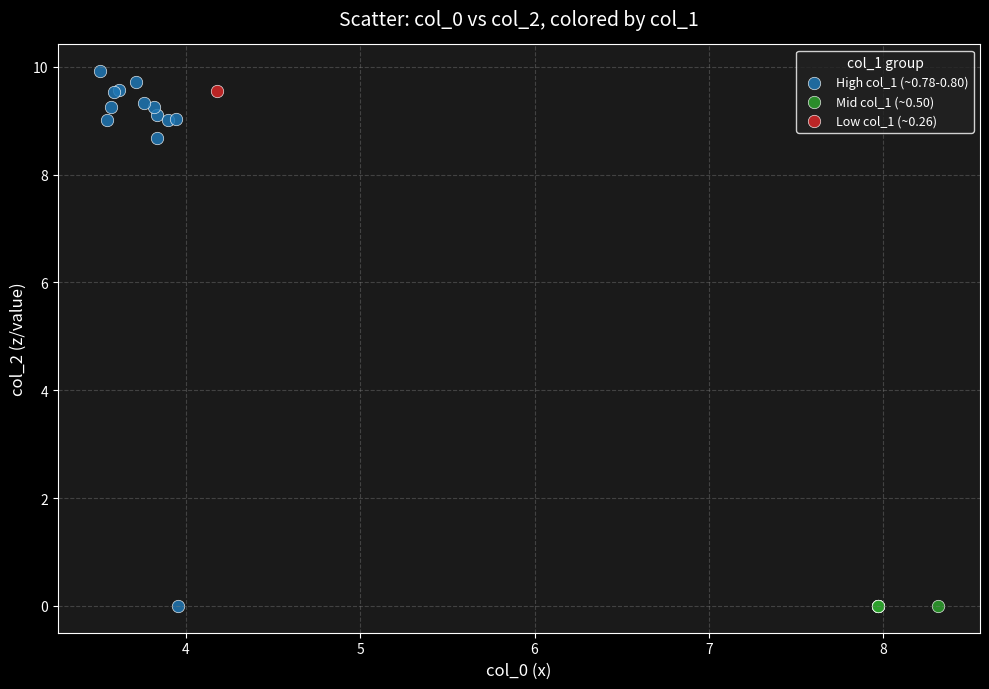

What are all the series names shown in the legend?

High col_1 (~0.78-0.80), Mid col_1 (~0.50), Low col_1 (~0.26)